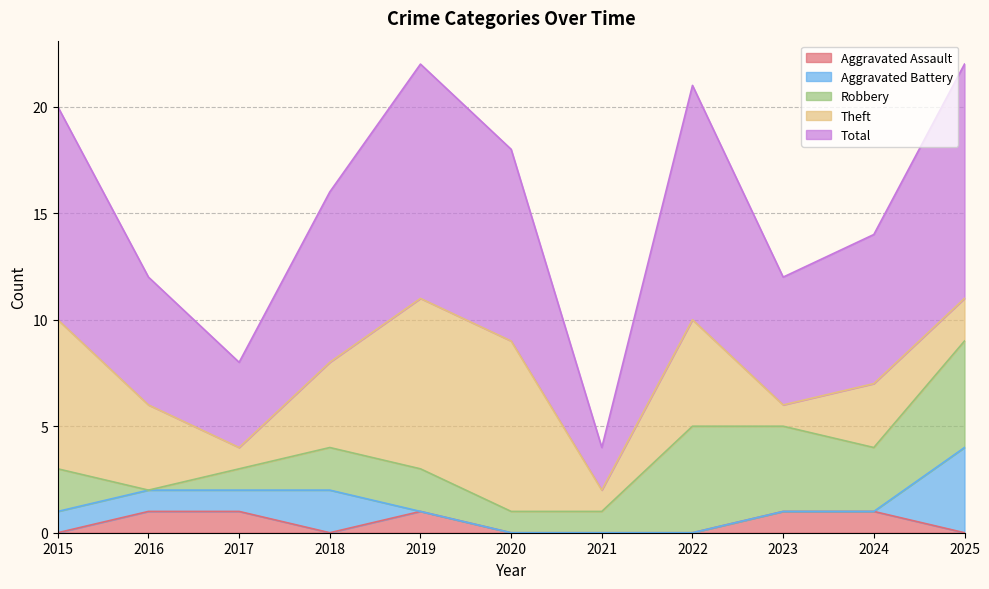

True or false: Aggravated Assault has more than 2 interior local peaks.

False